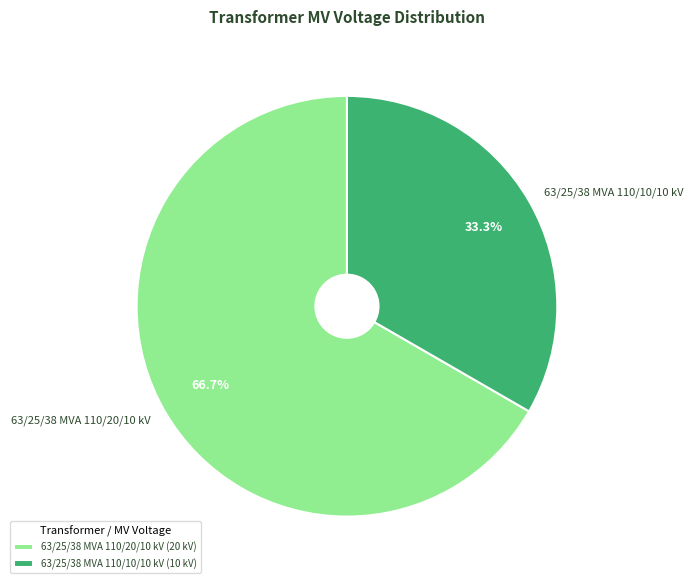

The 63/25/38 MVA 110/10/10 kV slice represents 46% of the pie. True or false?

False